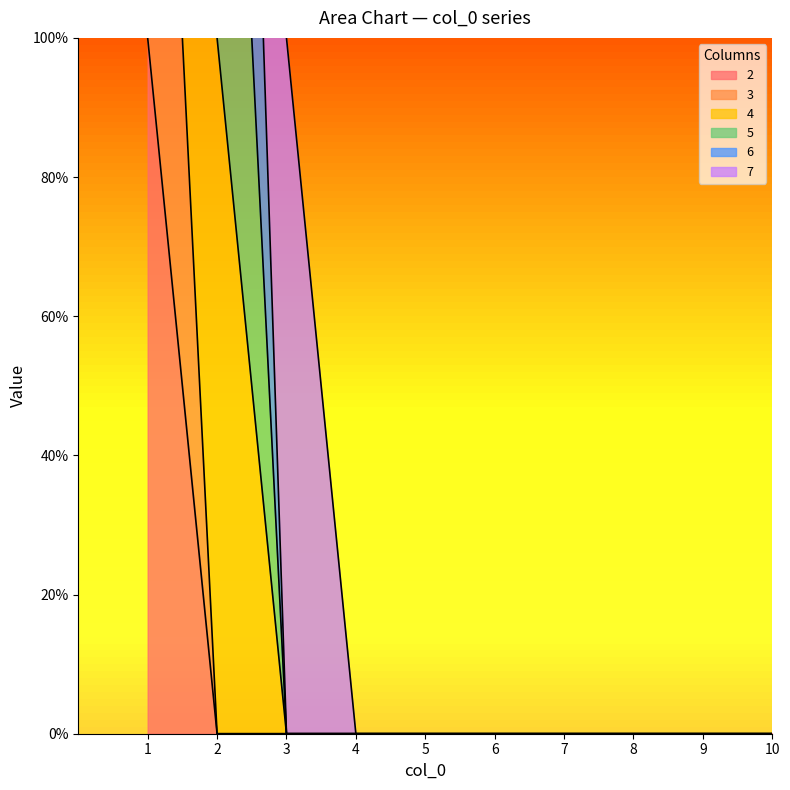

True or false: 4 has more than 2 interior local peaks.

False